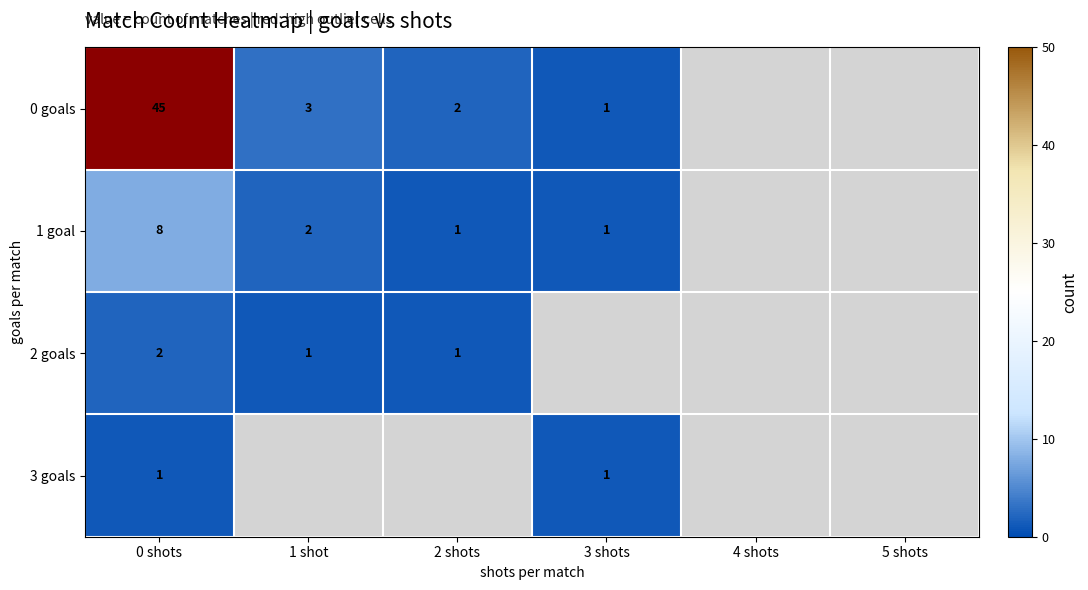

What is the total value across all series at 0?

56